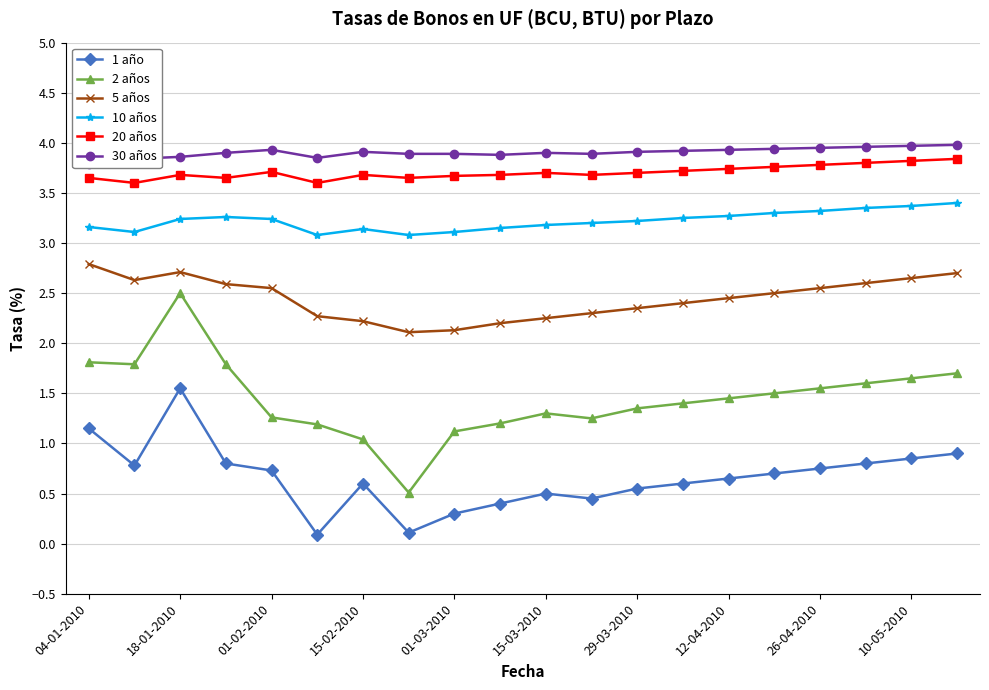

True or false: 1 año has a value of 1.2 at 26-04-2010.

False